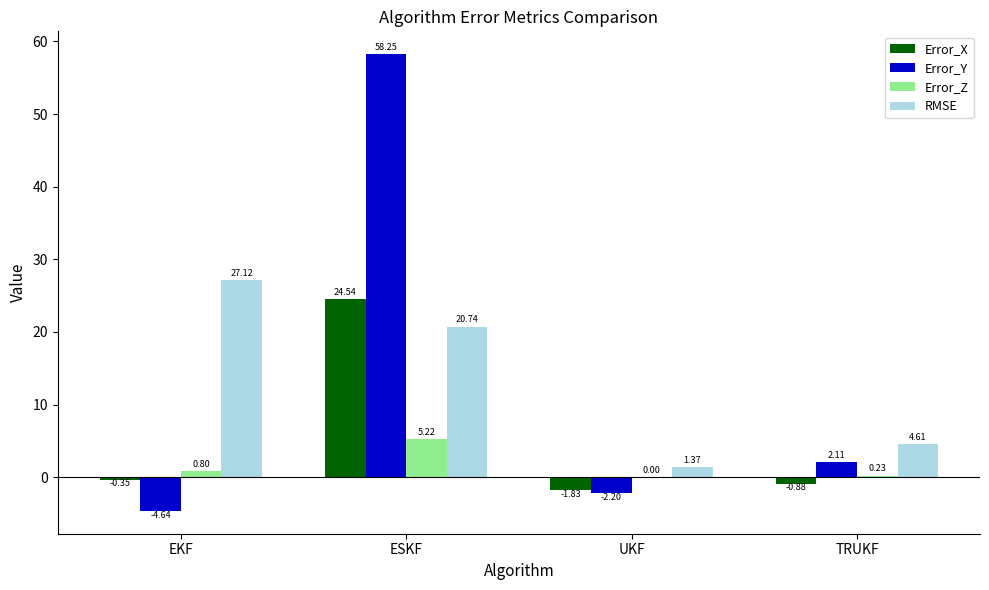

Where is RMSE nearest to the value 14?

ESKF